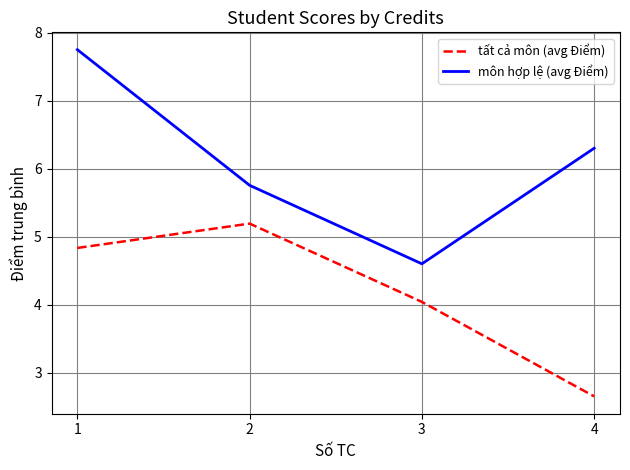

Which category has the highest value in the tất cả môn (avg Điểm) series?

2